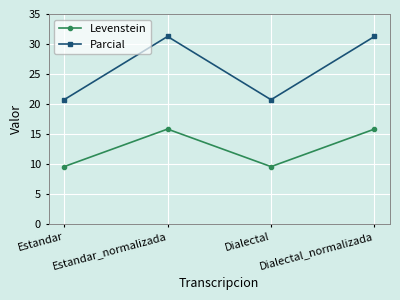

Rank the series at Estandar_normalizada from highest to lowest value.

Parcial, Levenstein